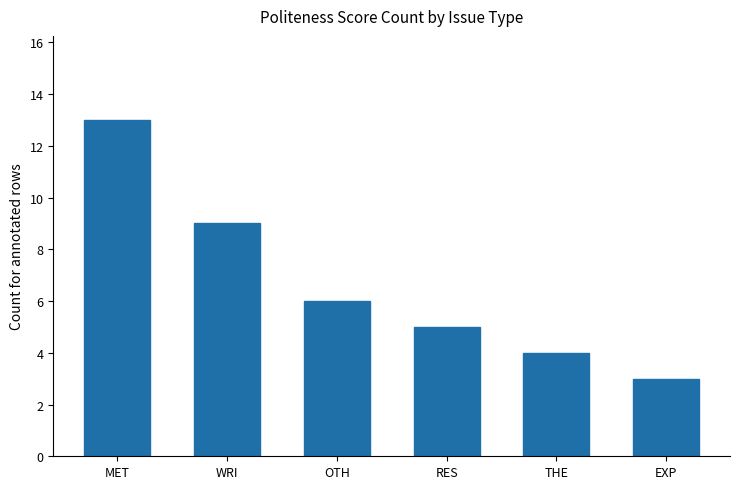

Which has a higher value, EXP or THE?

THE